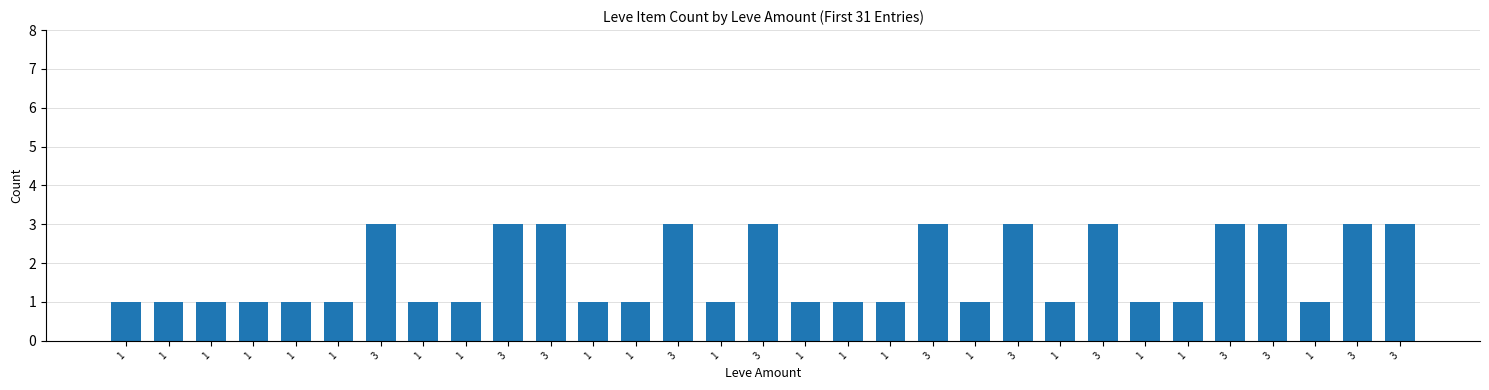

Read the value at 3.

3